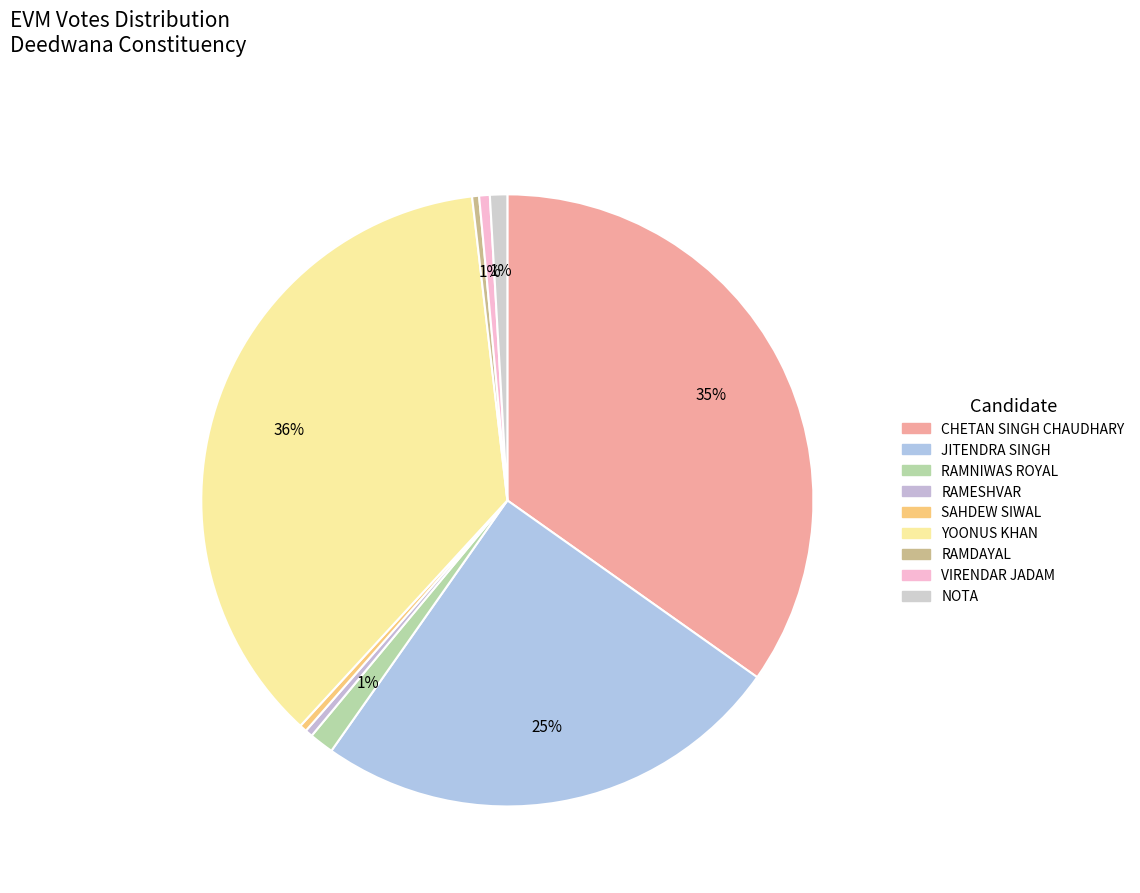

Is there a majority slice in this chart?

No